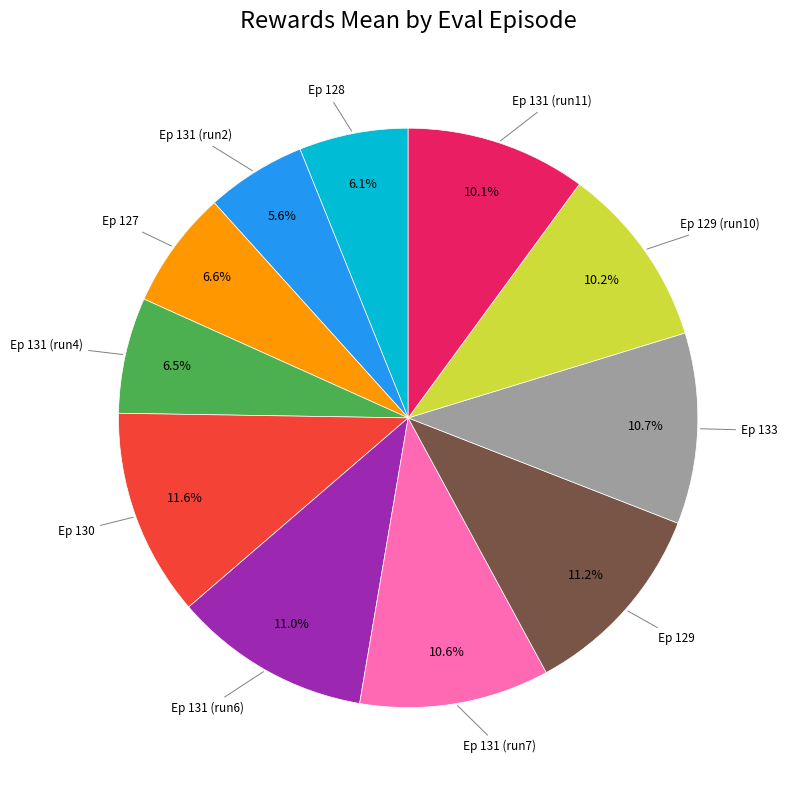

Does any single category account for the majority?

No